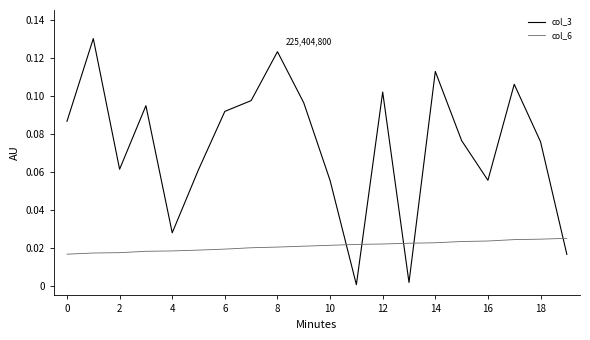

How many intersections are there between col_3 and col_6?

5